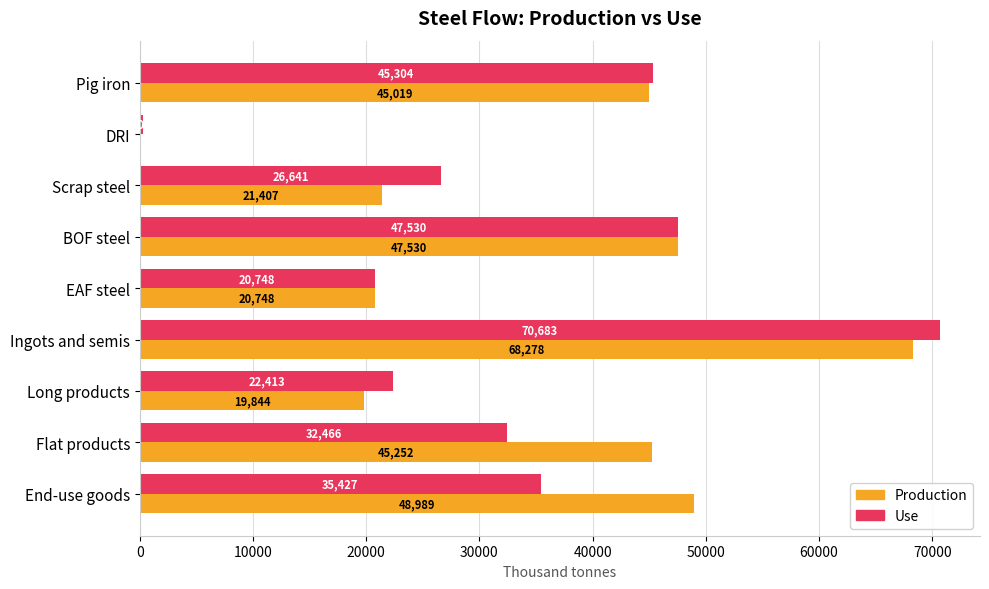

What is the highest value of the Production series?

68277.6